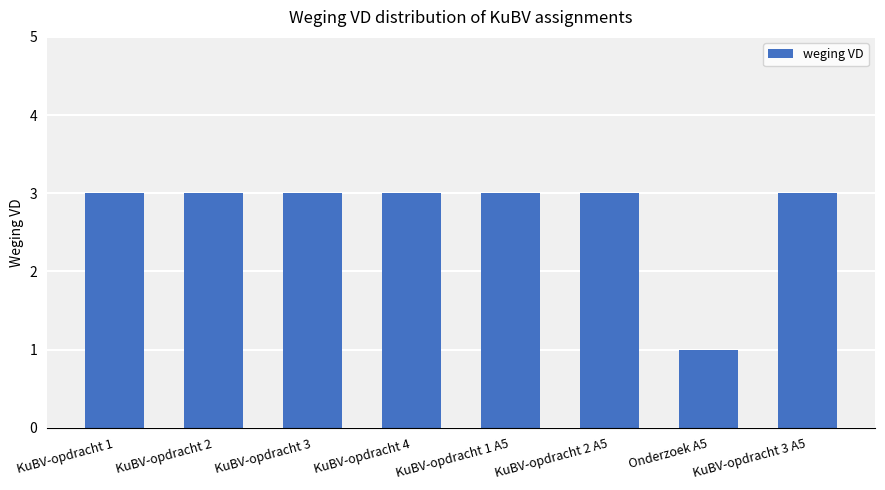

What position from the left is KuBV-opdracht 3 A5?

8